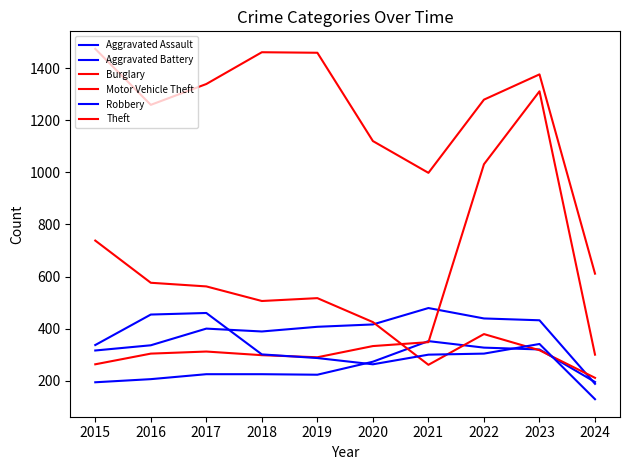

What is the value of the Robbery point at the 10th from the left?

129